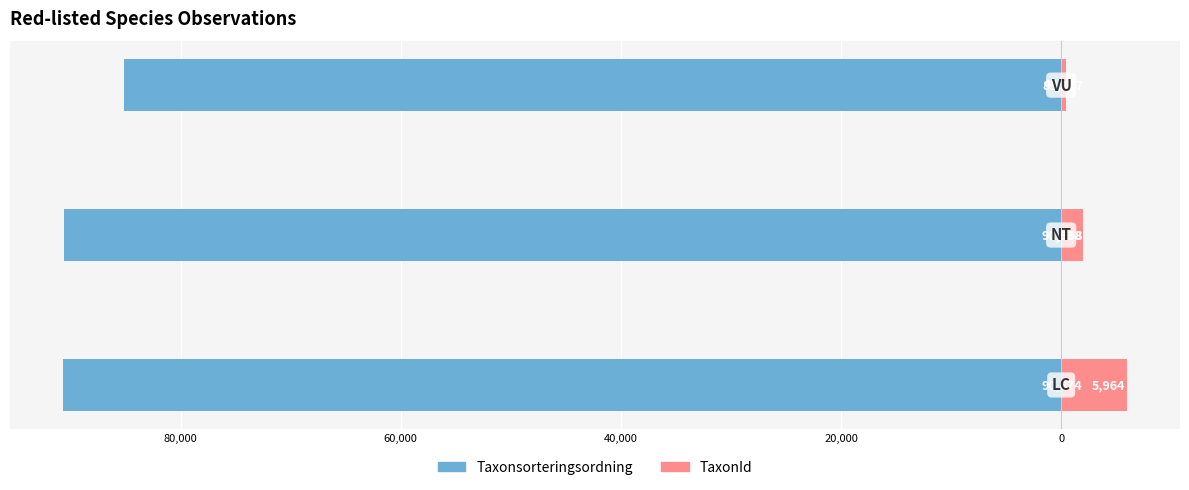

Reading left to right, extract all data points from this chart.

Taxonsorteringsordning: 100,000=-90674	80,000=-90638	60,000=-85177
TaxonId: 100,000=5964	80,000=1968	60,000=445